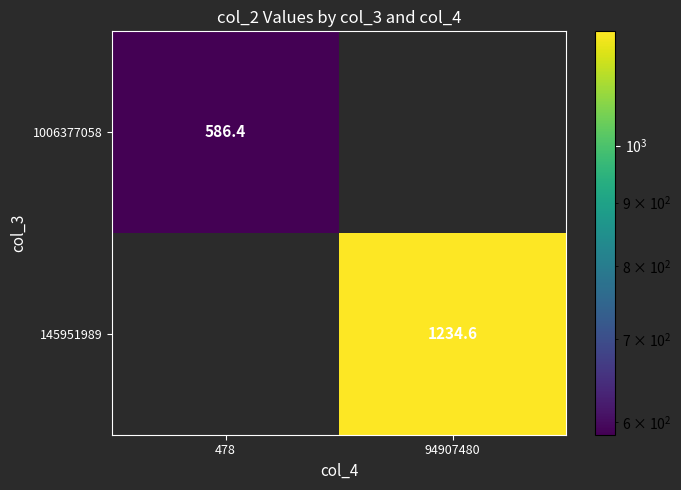

List the series in order of their overall mean, lowest first.

1006377058, 145951989